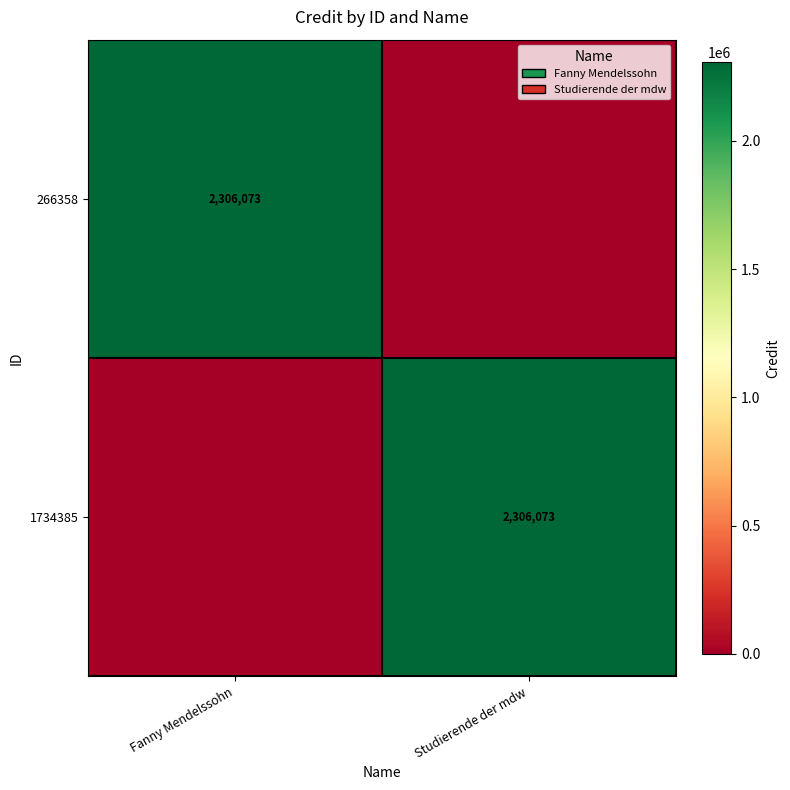

What is the spread (max minus min) of values at Studierende der mdw?

2306073